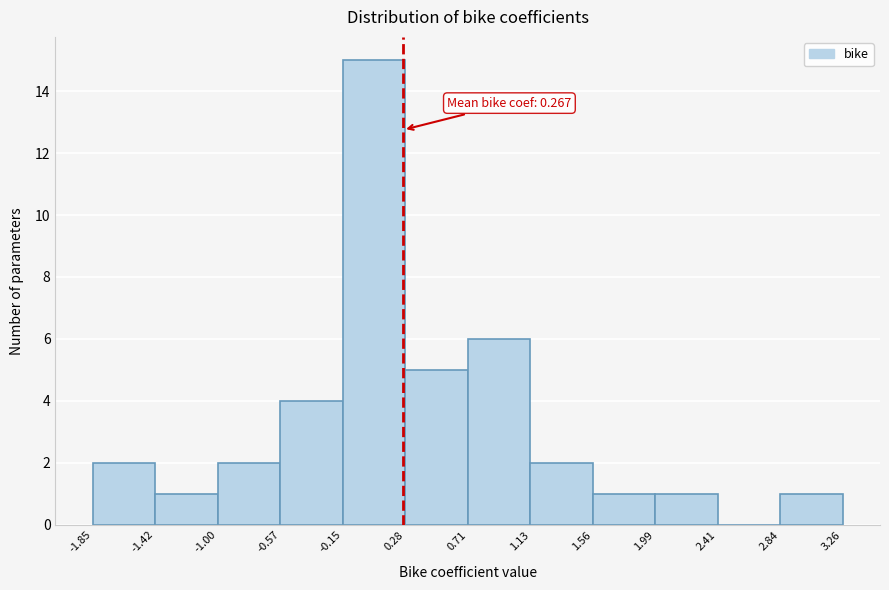

Over which range of the x-axis is the bar tallest?

-0.15 to 0.28